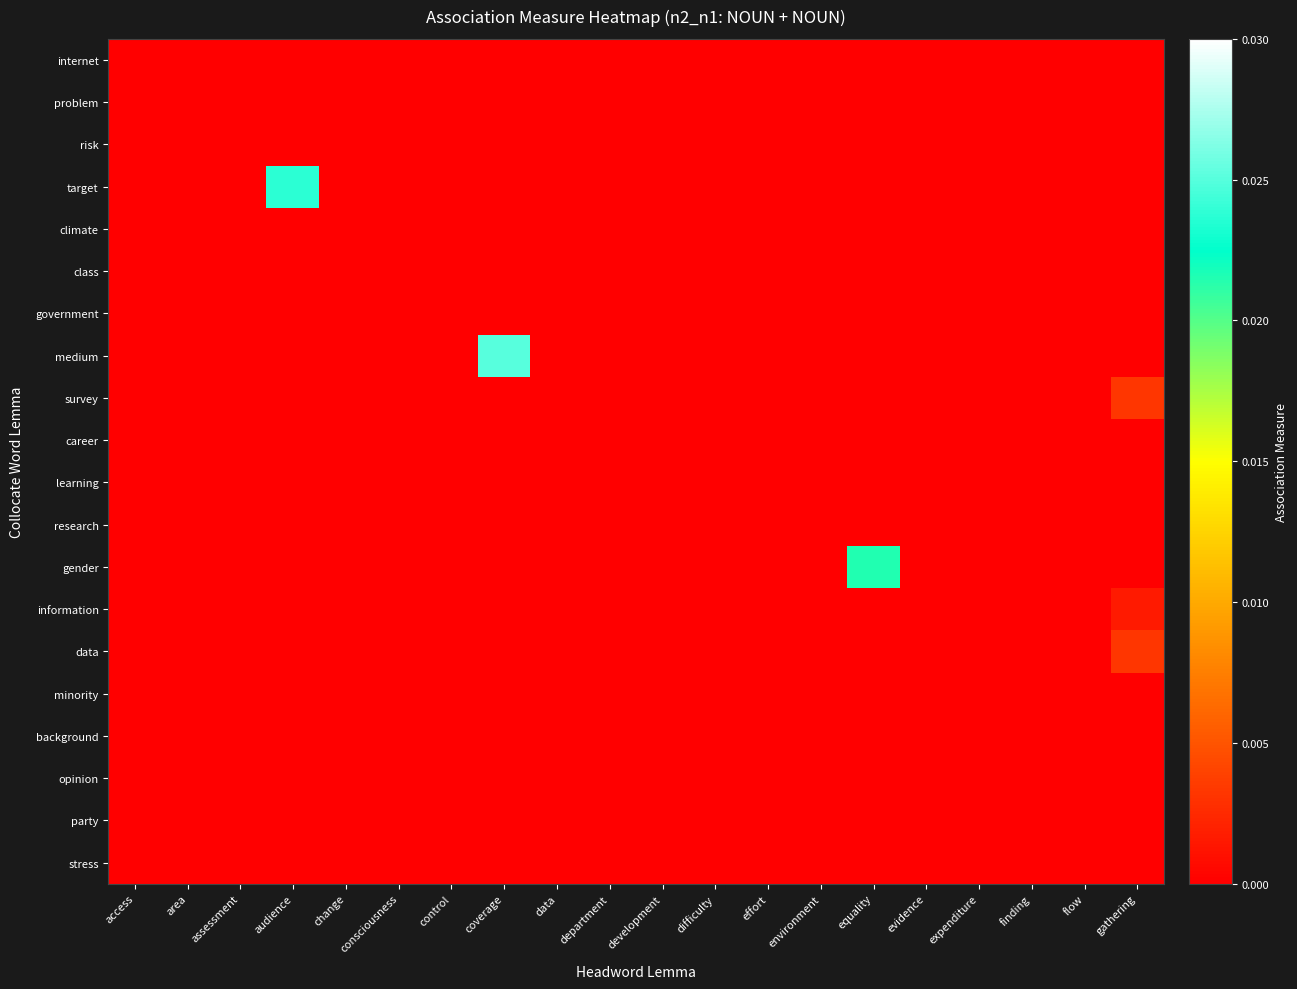

Which has a higher value, audience or gathering?

audience